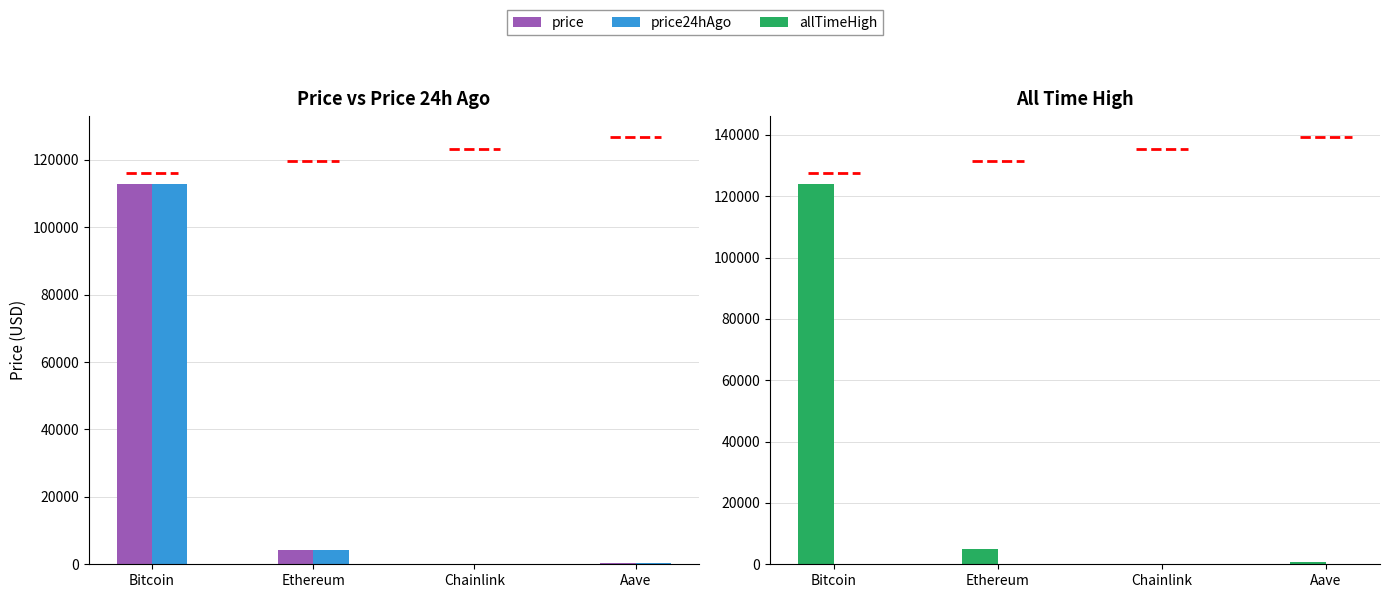

Are the bars grouped side by side (vs. stacked)?

Yes